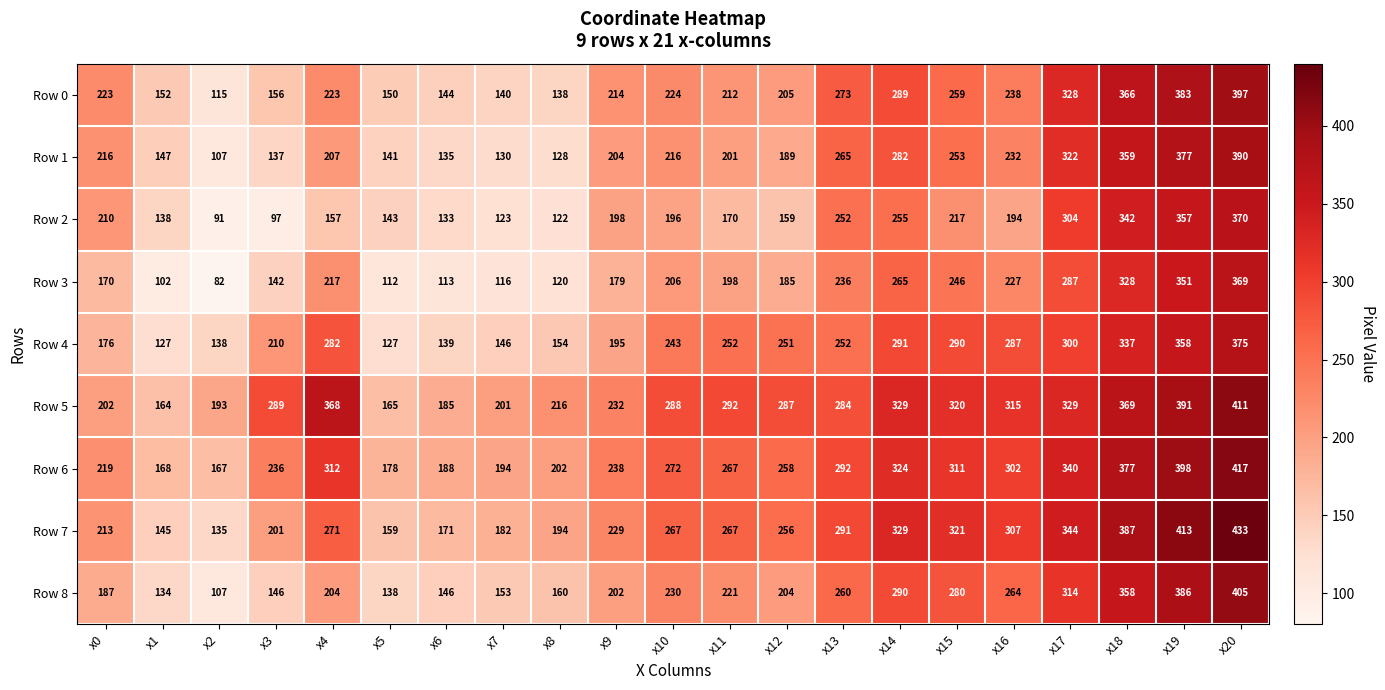

List the series in order of their peak value, highest first.

Row 7, Row 6, Row 5, Row 8, Row 0, Row 1, Row 4, Row 2, Row 3